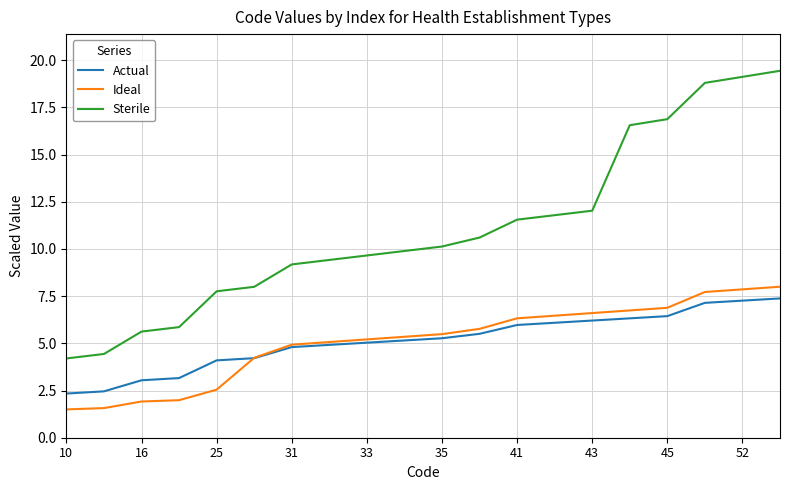

Which series has the widest spread of values?

Sterile